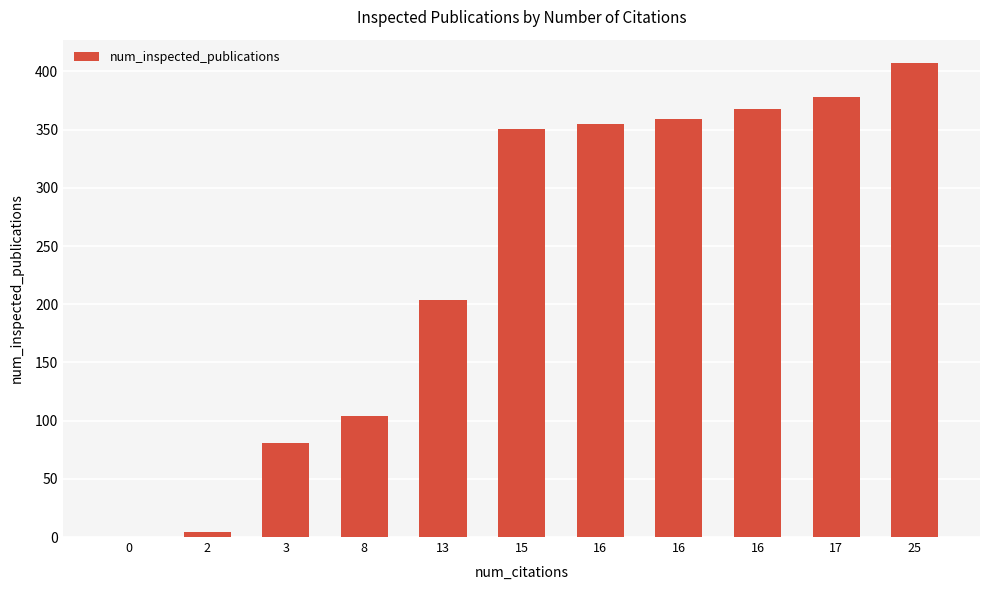

What is the change in value from 0 to 2?

+4